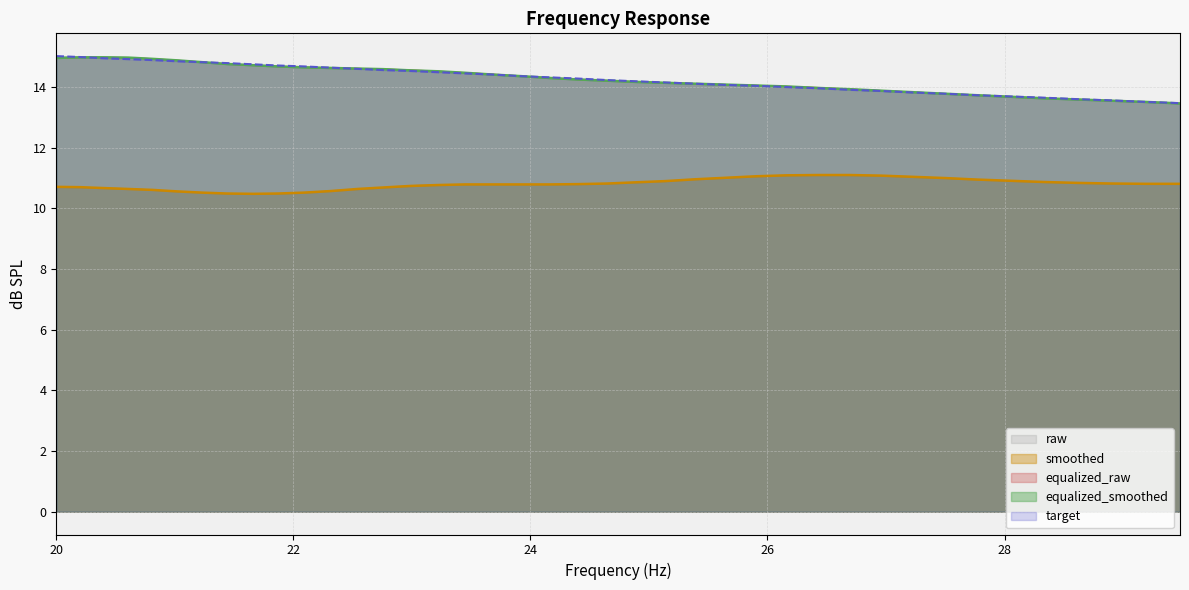

What is the highest value of the smoothed series?

11.1